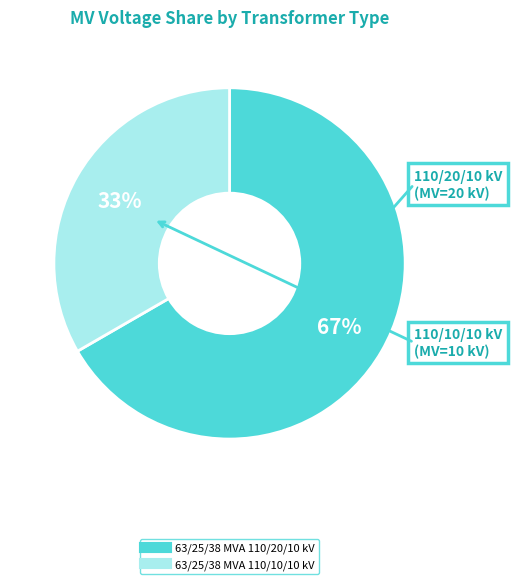

How many segments does this pie chart have?

2